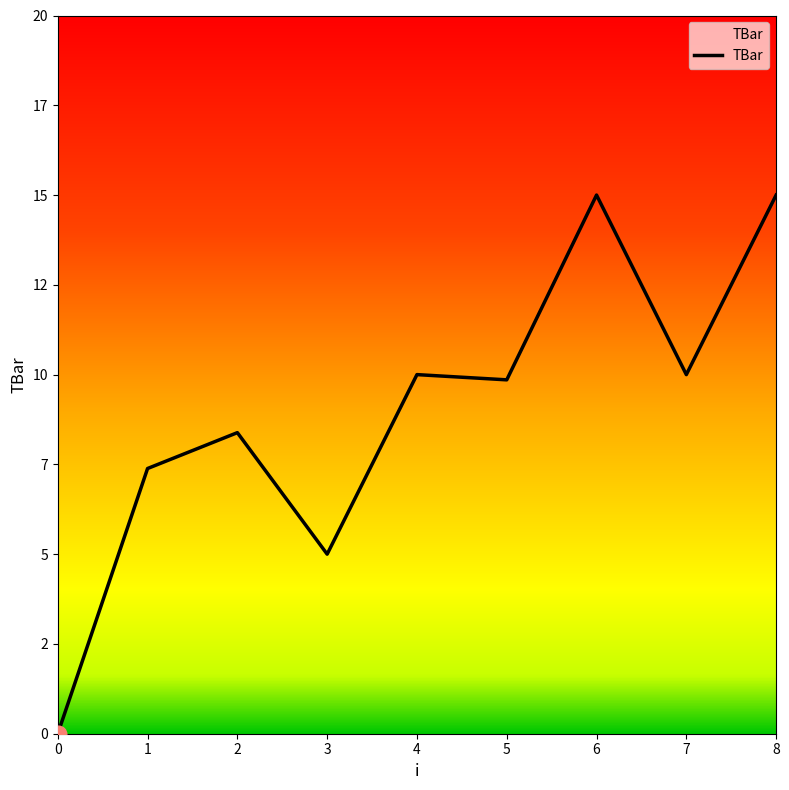

Does the chart display data point markers on the line(s)?

No